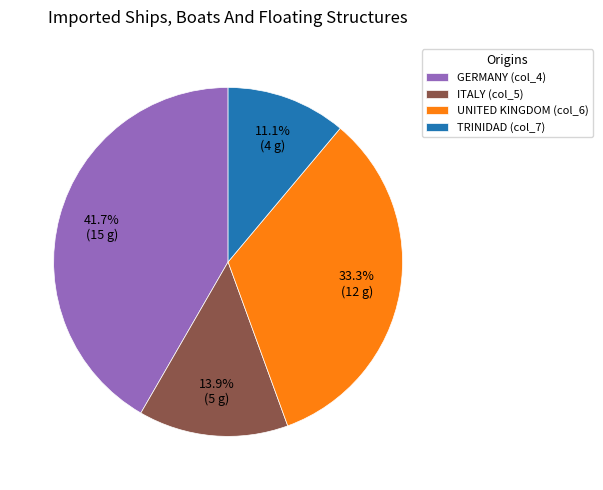

Rank the categories by value from highest to lowest.

GERMANY (col_4), UNITED KINGDOM (col_6), ITALY (col_5), TRINIDAD (col_7)